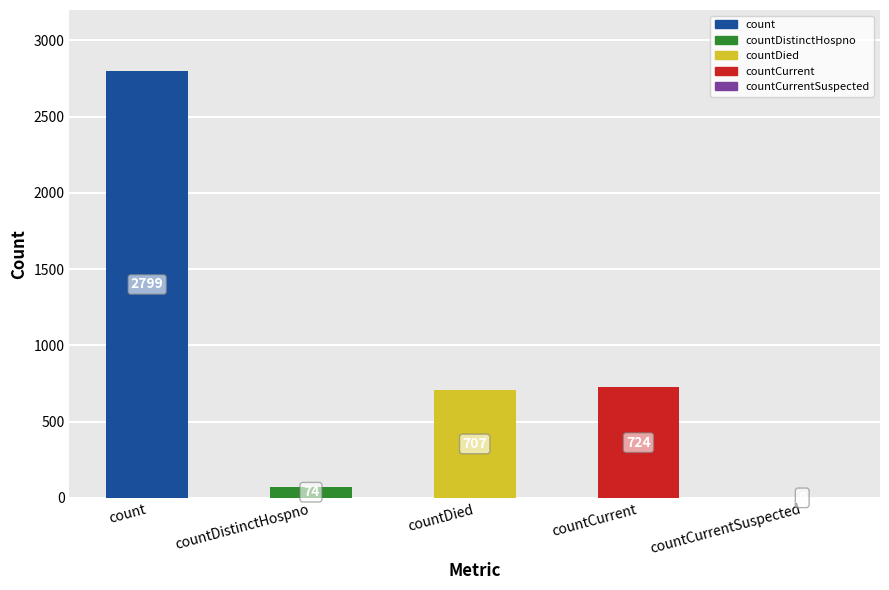

True or false: the data shows 4020 at count.

False